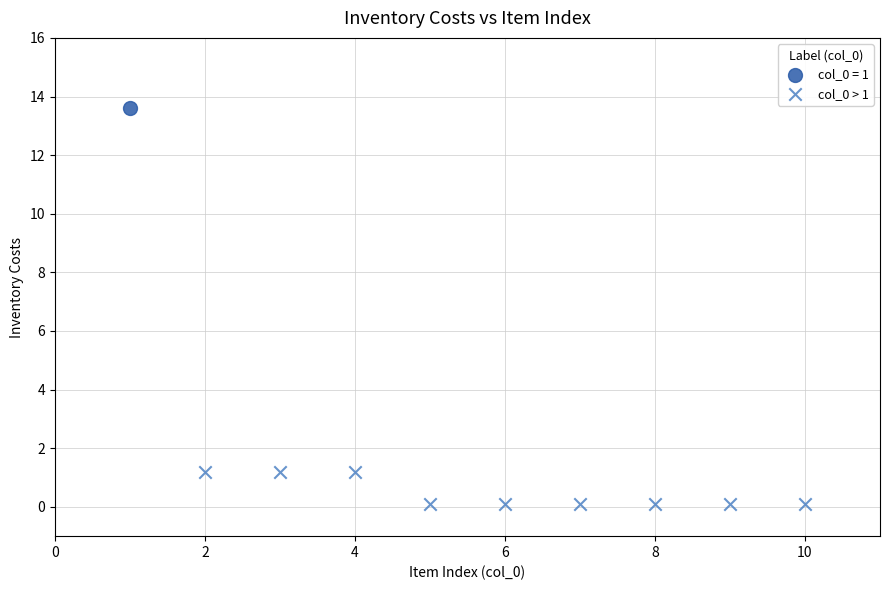

What are all the series names shown in the legend?

col_0 = 1, col_0 > 1